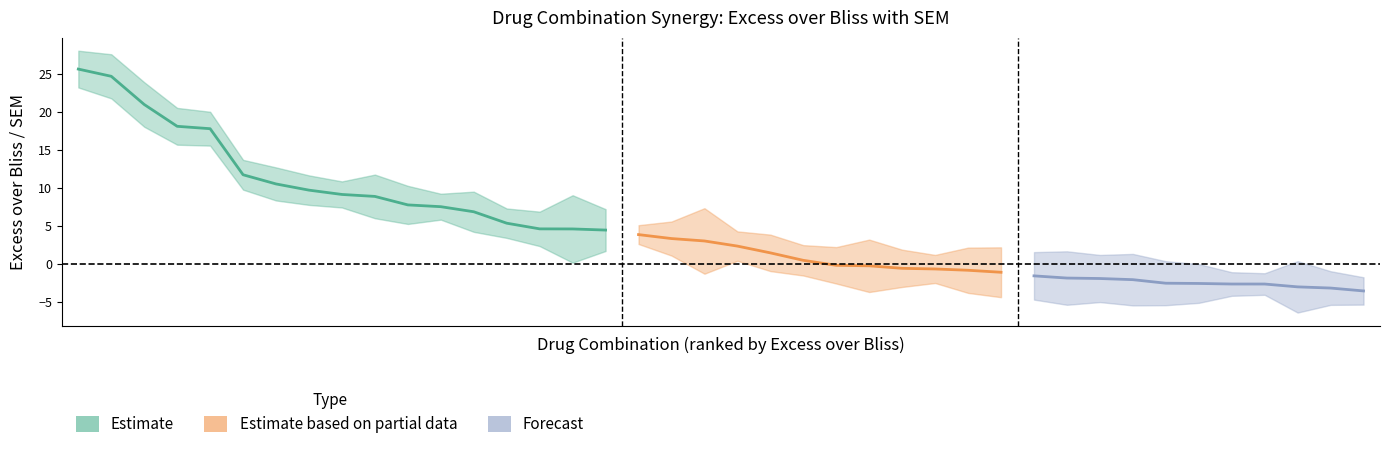

What is the difference between the second highest and minimum values in the Excess over Bliss series?

28.2